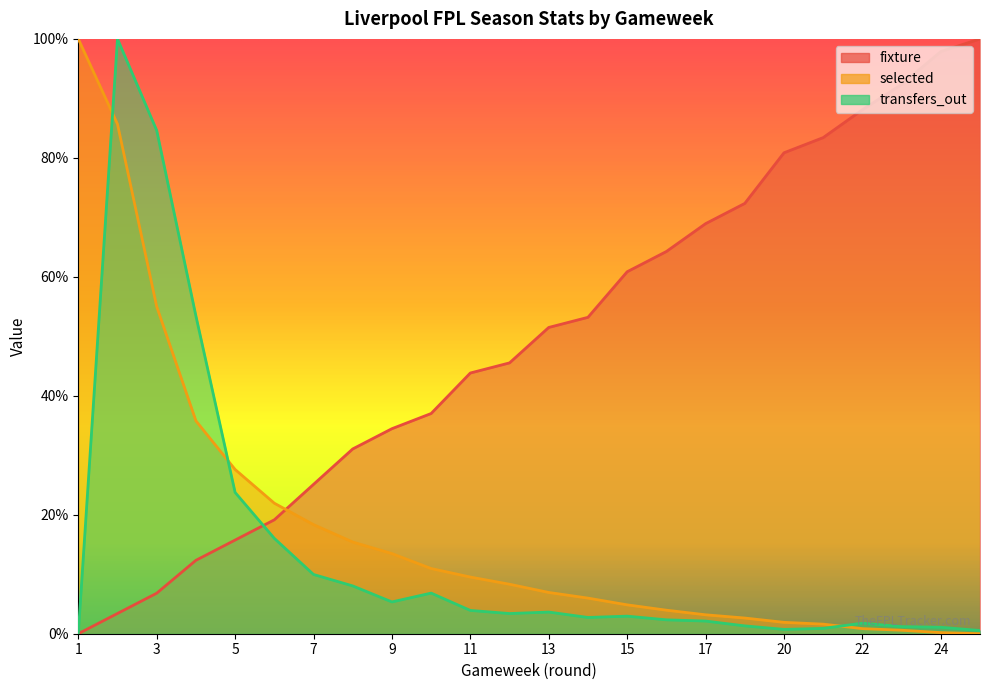

How many lines are shown in the chart?

3